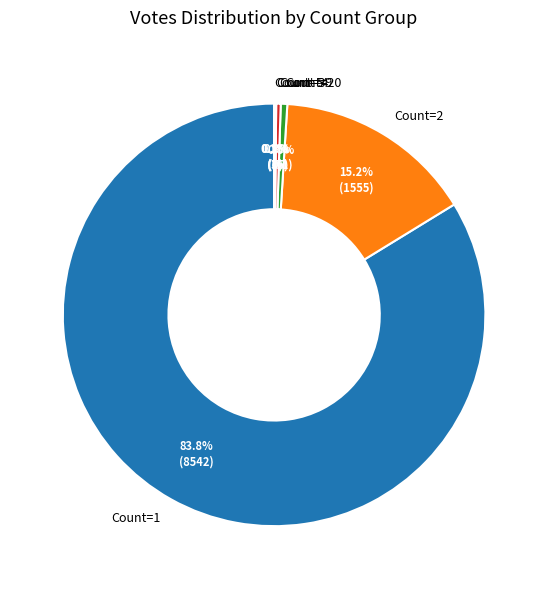

What percentage do Count=2 and Count=1 together represent?

99.0%